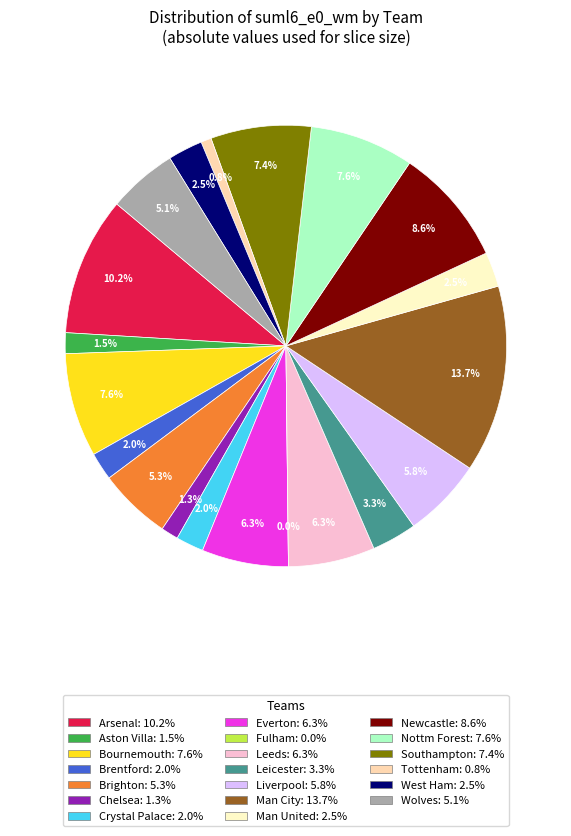

What is the ratio of the value at Aston Villa to the value at Man City?

0.1